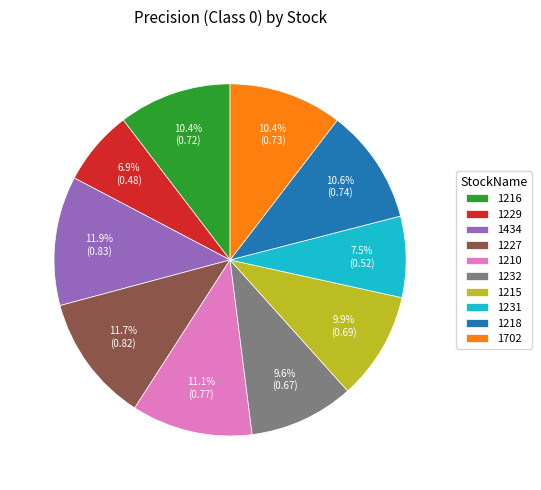

Which has a higher value, 1229 or 1231?

1231